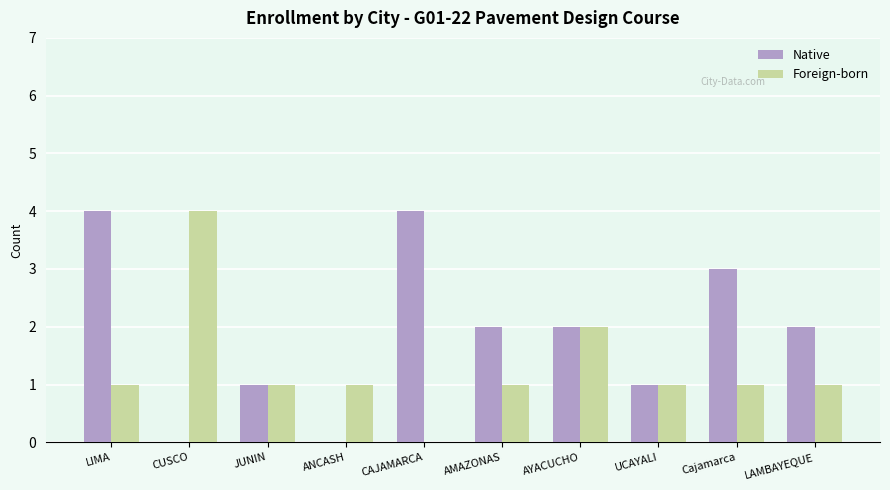

What value does the Native series have at LIMA?

4